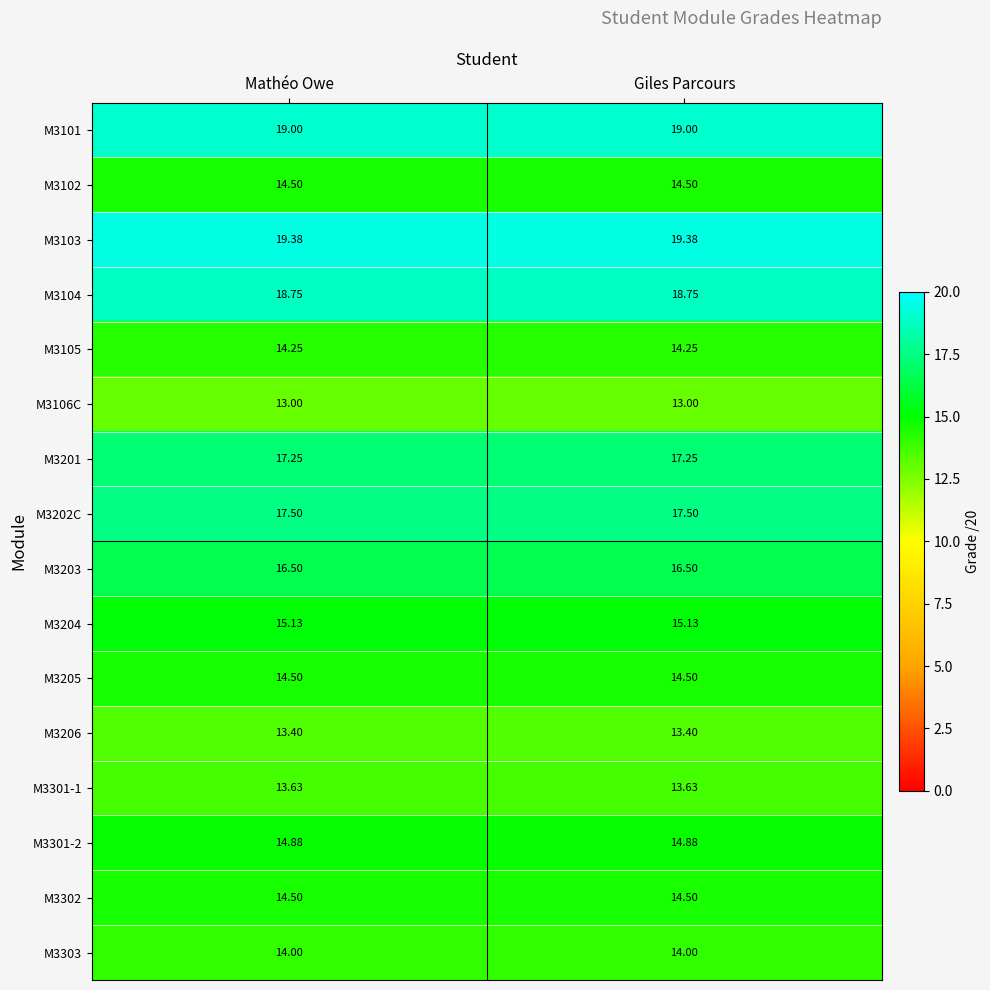

Reading left to right, list all the values displayed in this chart.

M3101: Mathéo Owe=19.0	Giles Parcours=19.0
M3102: Mathéo Owe=14.5	Giles Parcours=14.5
M3103: Mathéo Owe=19.4	Giles Parcours=19.4
M3104: Mathéo Owe=18.8	Giles Parcours=18.8
M3105: Mathéo Owe=14.2	Giles Parcours=14.2
M3106C: Mathéo Owe=13.0	Giles Parcours=13.0
M3201: Mathéo Owe=17.2	Giles Parcours=17.2
M3202C: Mathéo Owe=17.5	Giles Parcours=17.5
M3203: Mathéo Owe=16.5	Giles Parcours=16.5
M3204: Mathéo Owe=15.1	Giles Parcours=15.1
M3205: Mathéo Owe=14.5	Giles Parcours=14.5
M3206: Mathéo Owe=13.4	Giles Parcours=13.4
M3301-1: Mathéo Owe=13.6	Giles Parcours=13.6
M3301-2: Mathéo Owe=14.9	Giles Parcours=14.9
M3302: Mathéo Owe=14.5	Giles Parcours=14.5
M3303: Mathéo Owe=14.0	Giles Parcours=14.0